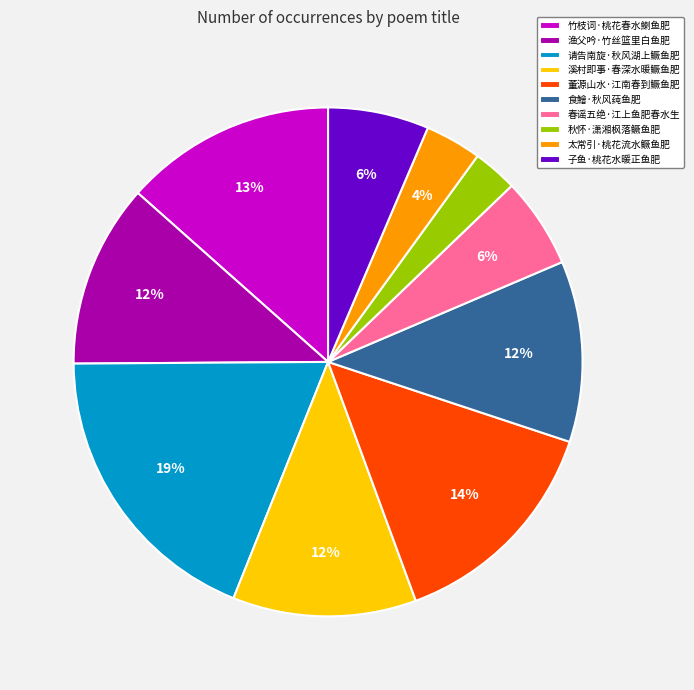

Which slice is the smallest?

秋怀·潇湘枫落鳜鱼肥